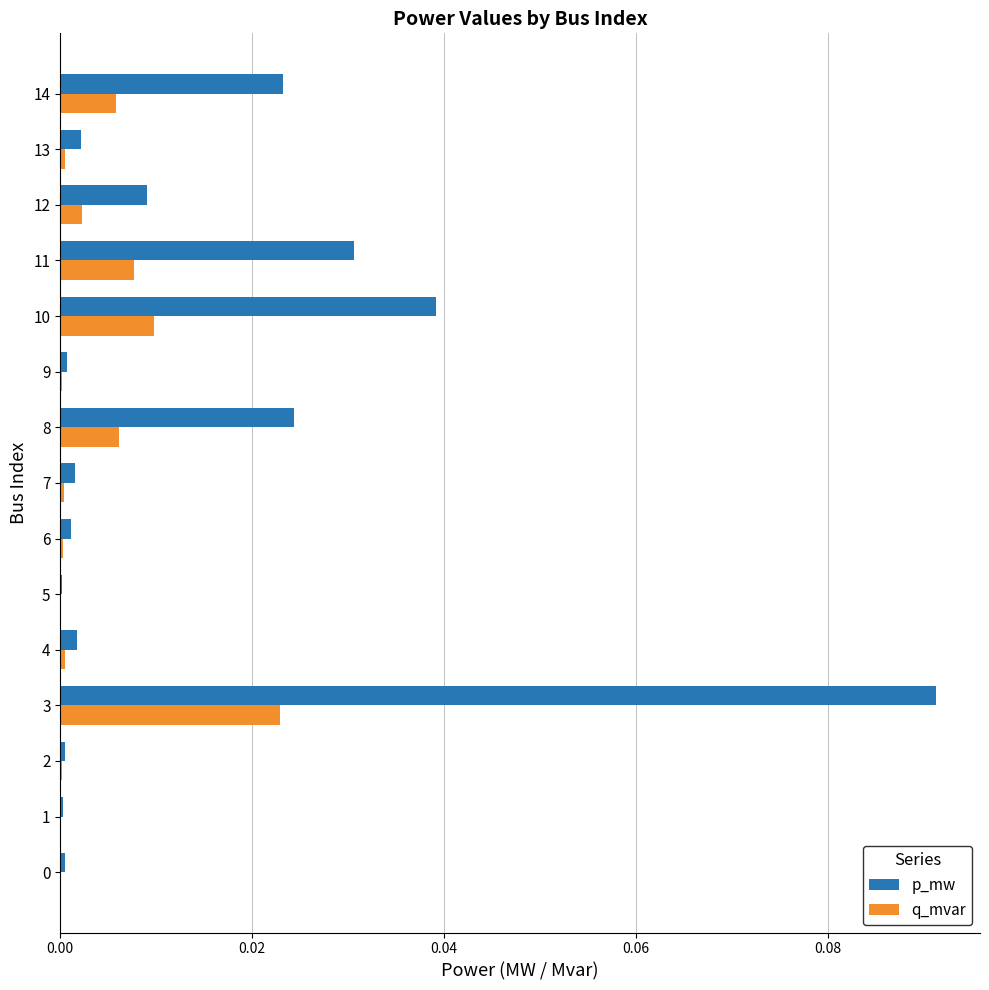

Is the value of p_mw at 0 greater than the value of q_mvar at 8?

No